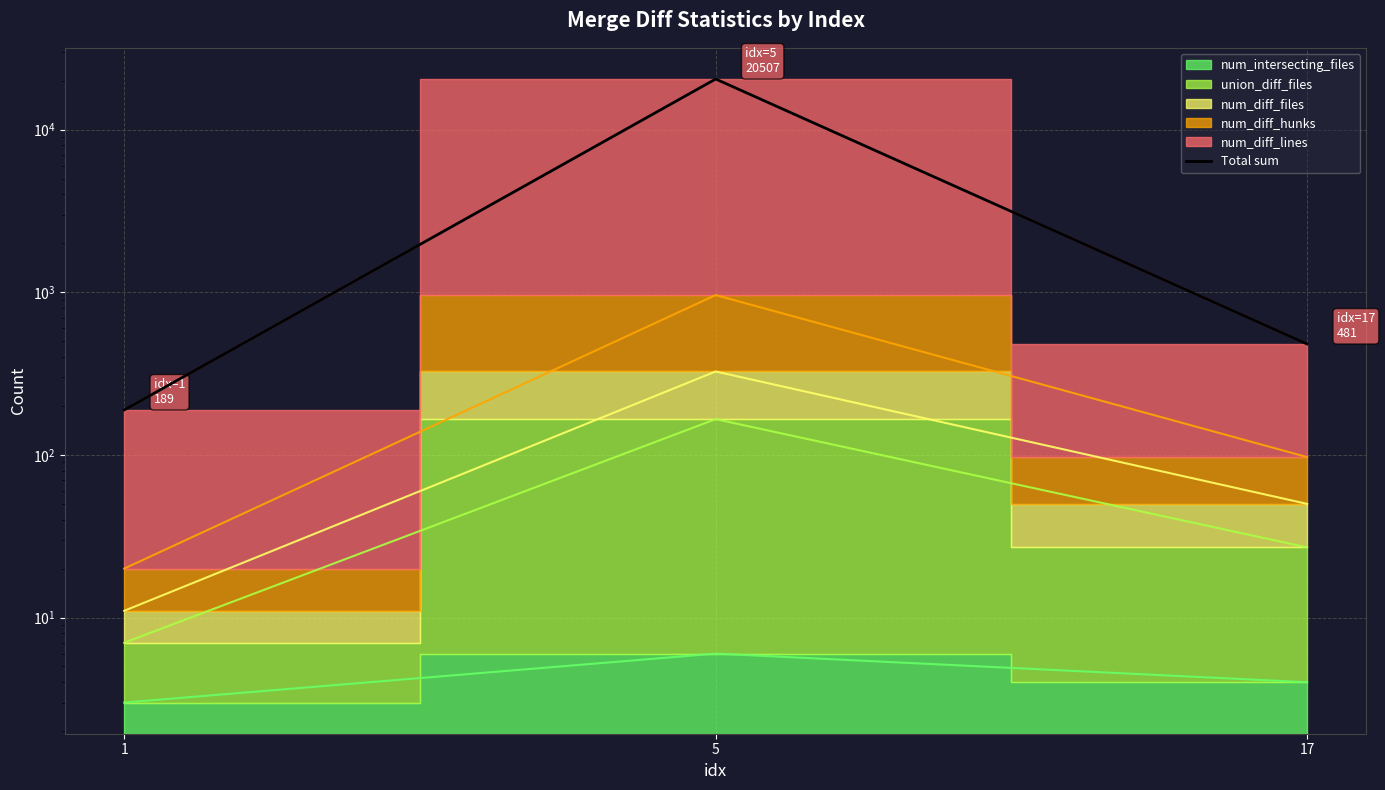

Rank the categories by value from highest to lowest.

5, 17, 1